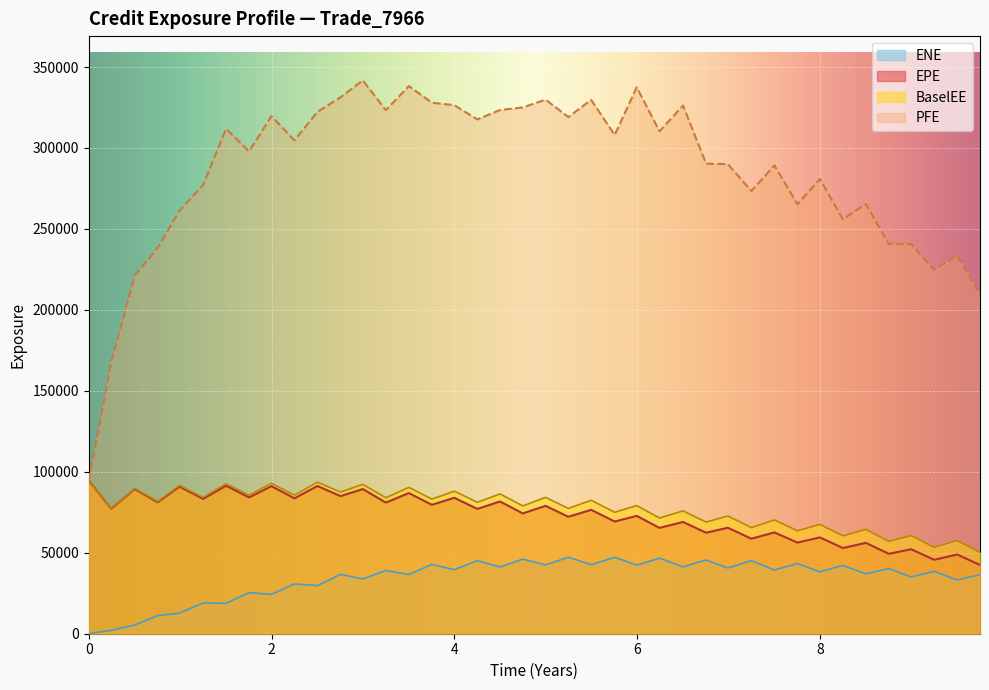

True or false: EPE and PFE intersect in this chart.

False